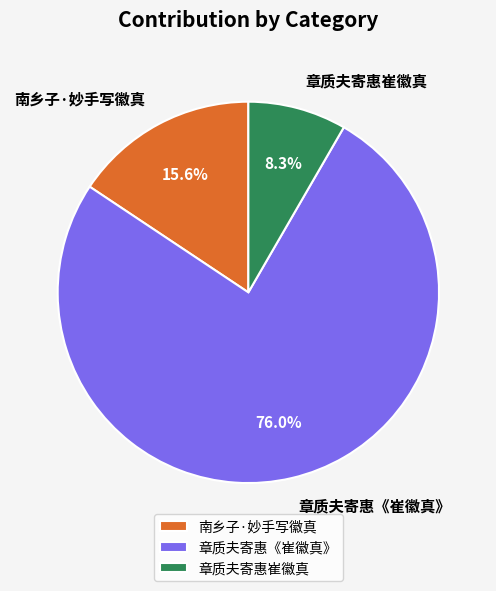

To the nearest percent, what is the combined percentage of 章质夫寄惠《崔徽真》 and 南乡子·妙手写徽真?

92%